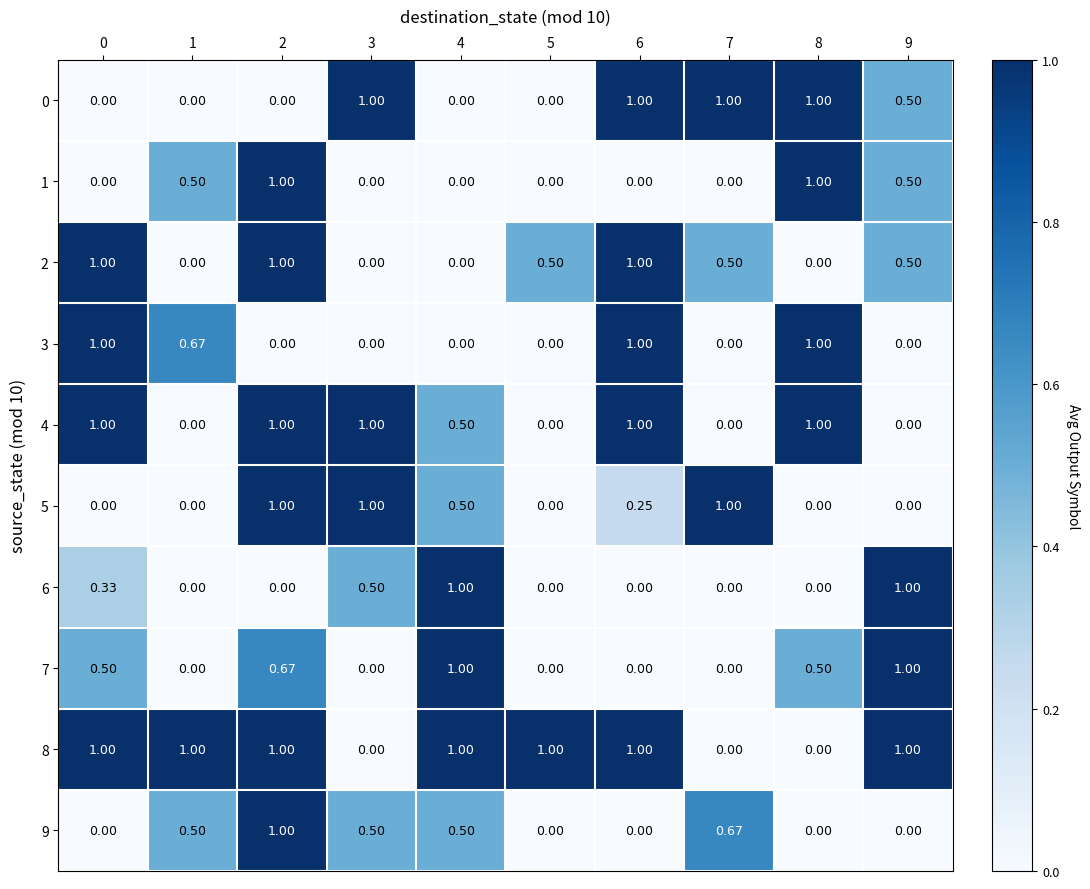

How many data points in 3 are above 0?

4